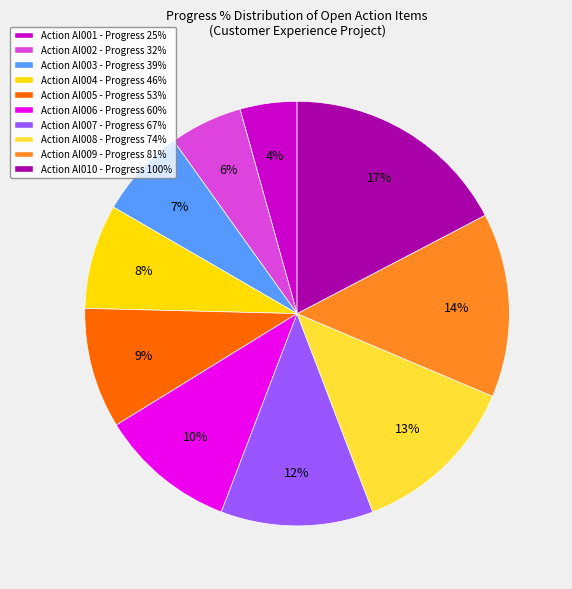

To the nearest percent, what is the average slice percentage?

10%